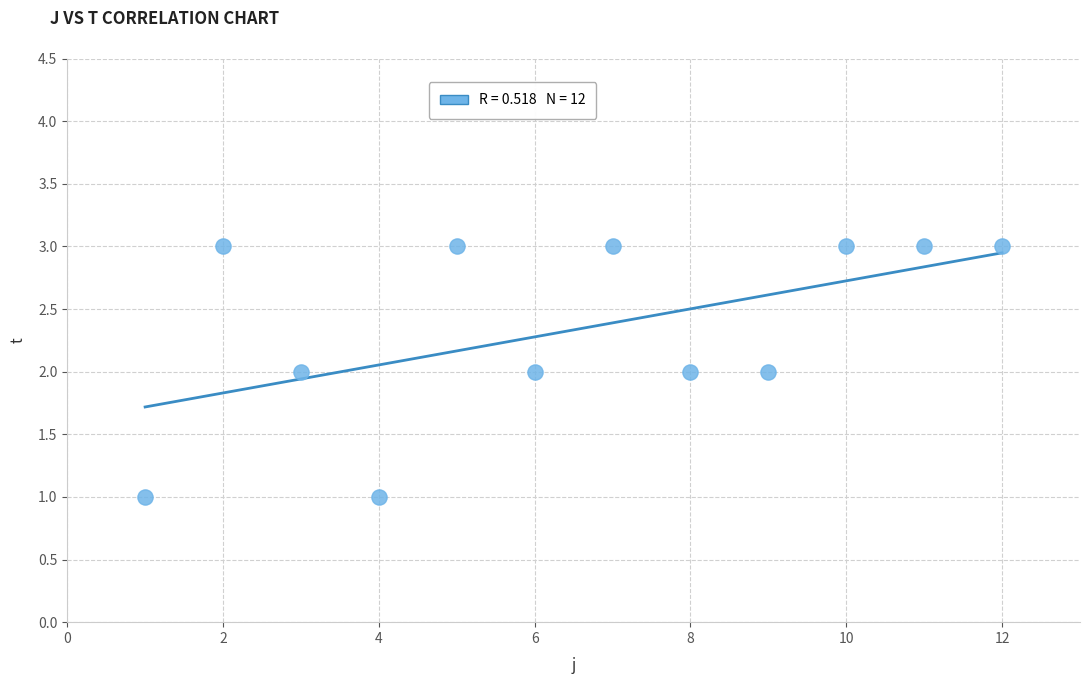

What is the average X value?

6